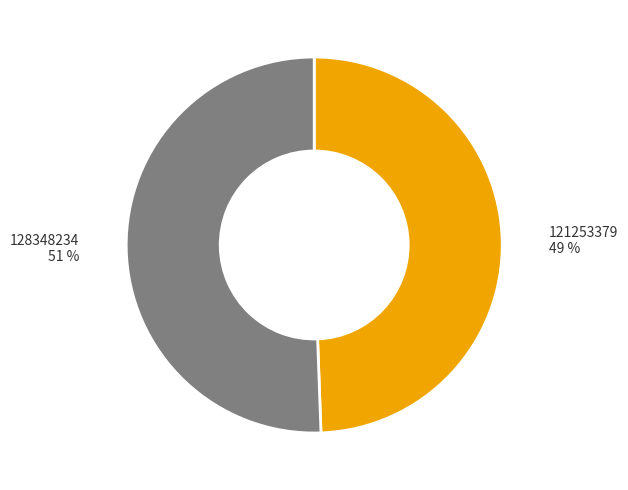

To the nearest percent, what portion does 121253379 represent?

49%